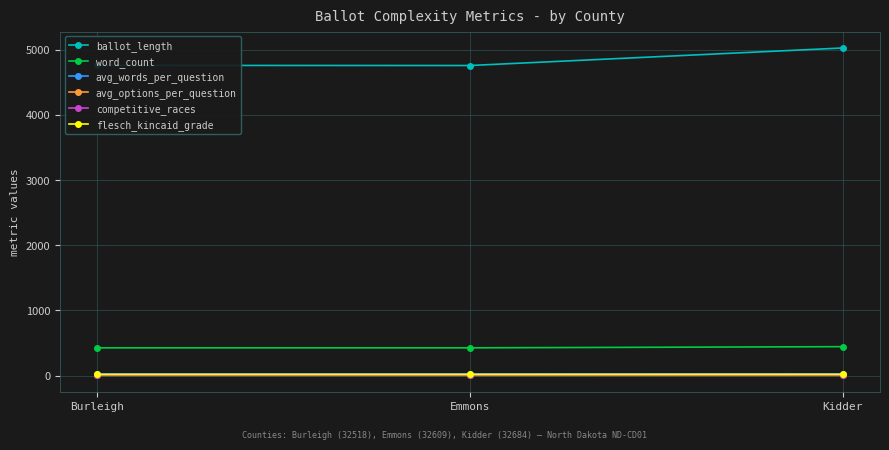

What is the total value across all series at Burleigh?

5236.6